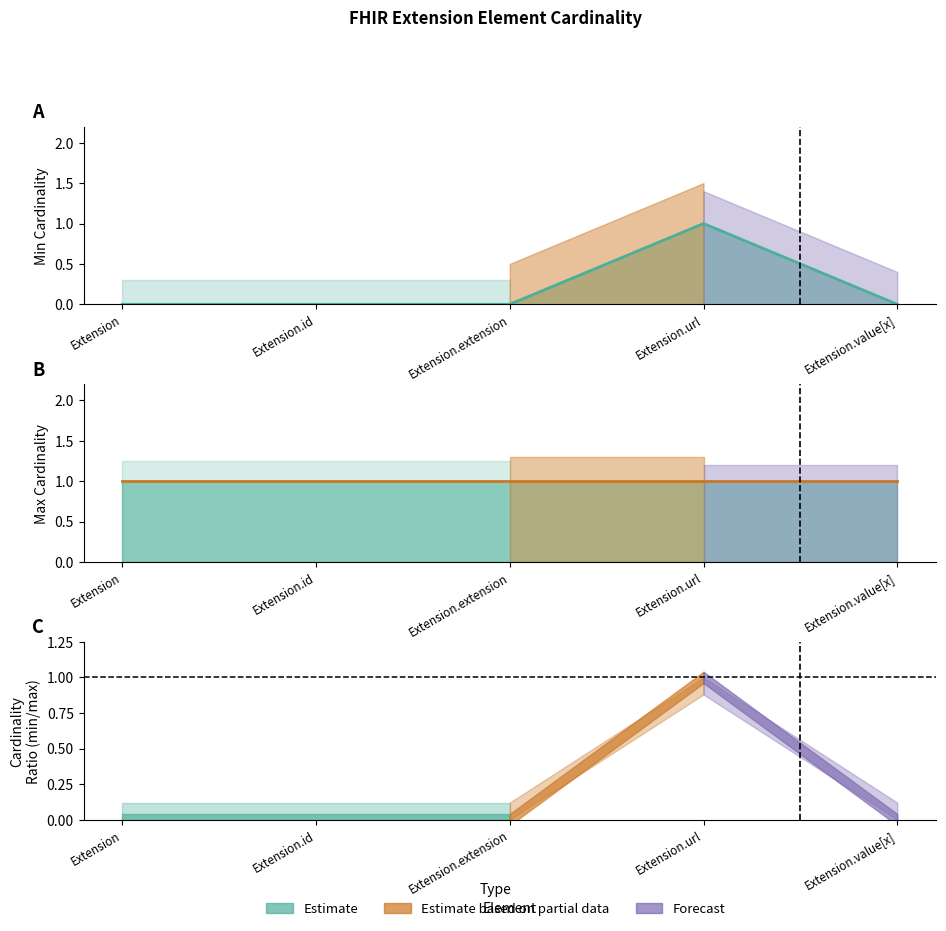

Rank the categories by value from lowest to highest.

Extension, Extension.id, Extension.extension, Extension.value[x], Extension.url